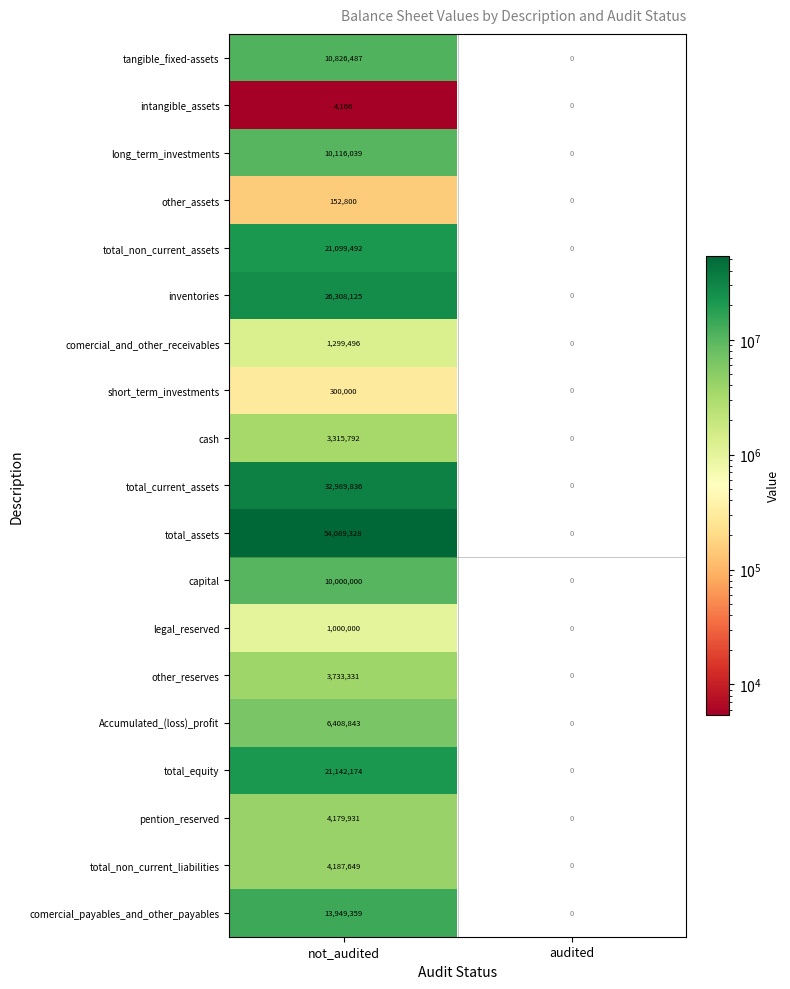

At how many categories does at least one series exceed 4953473?

1